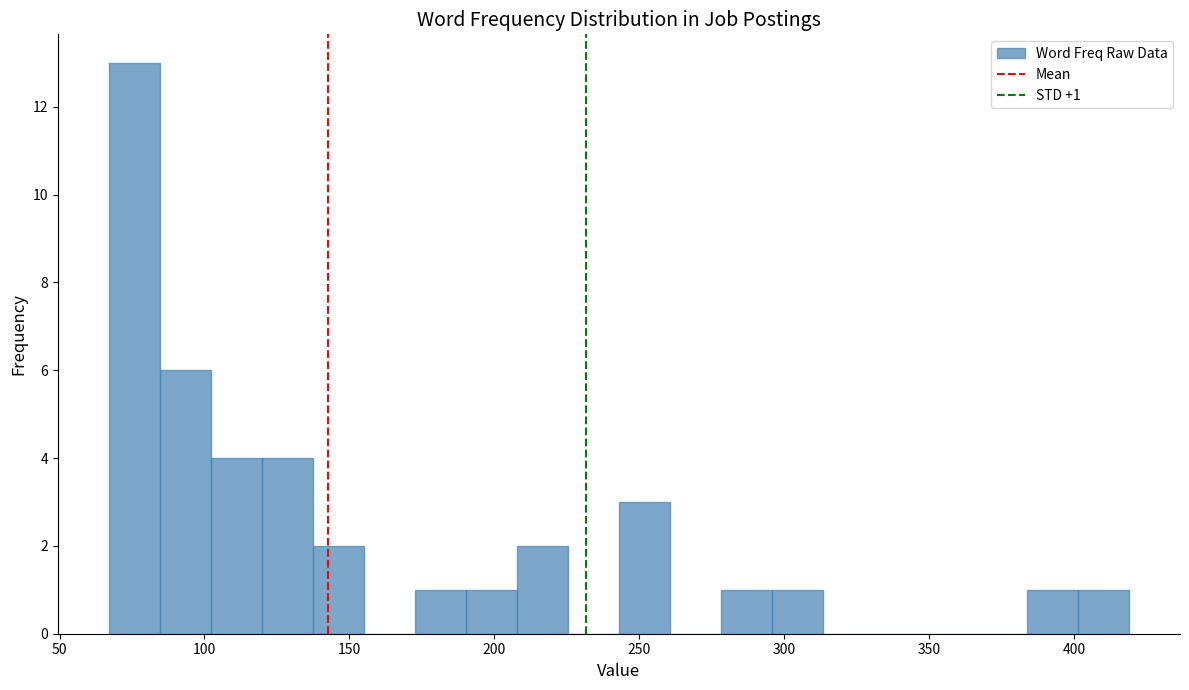

Read against the x-axis, roughly where is the centre of the tallest bar?

75